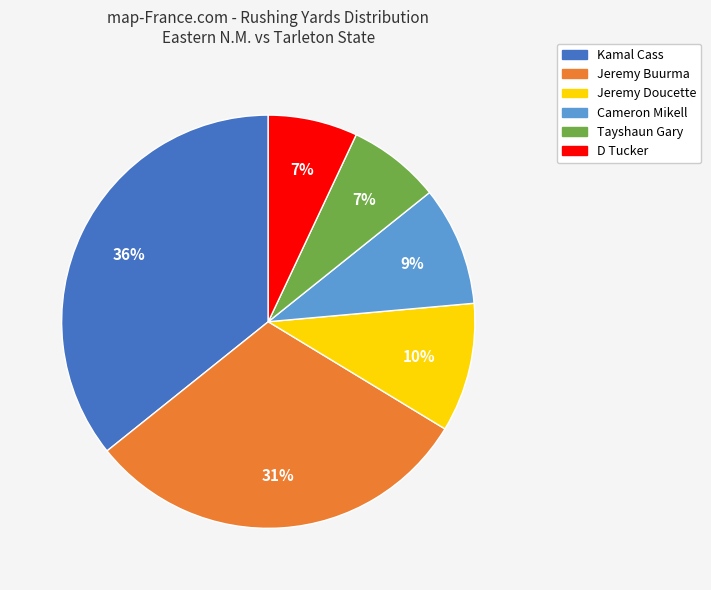

To the nearest percent, what is the difference between the largest and smallest slice percentages?

29%